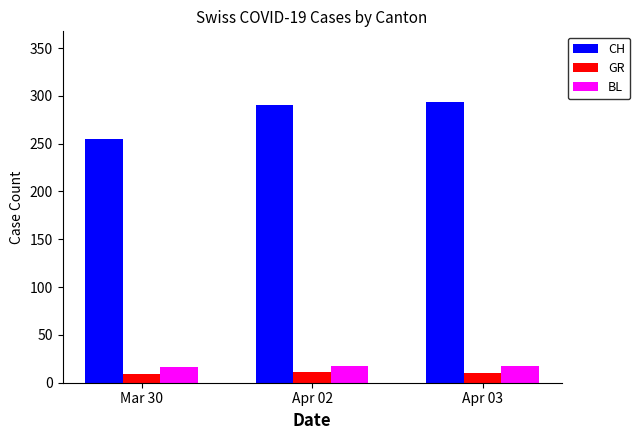

What is the sum of the CH values at Apr 03 and Mar 30?

549